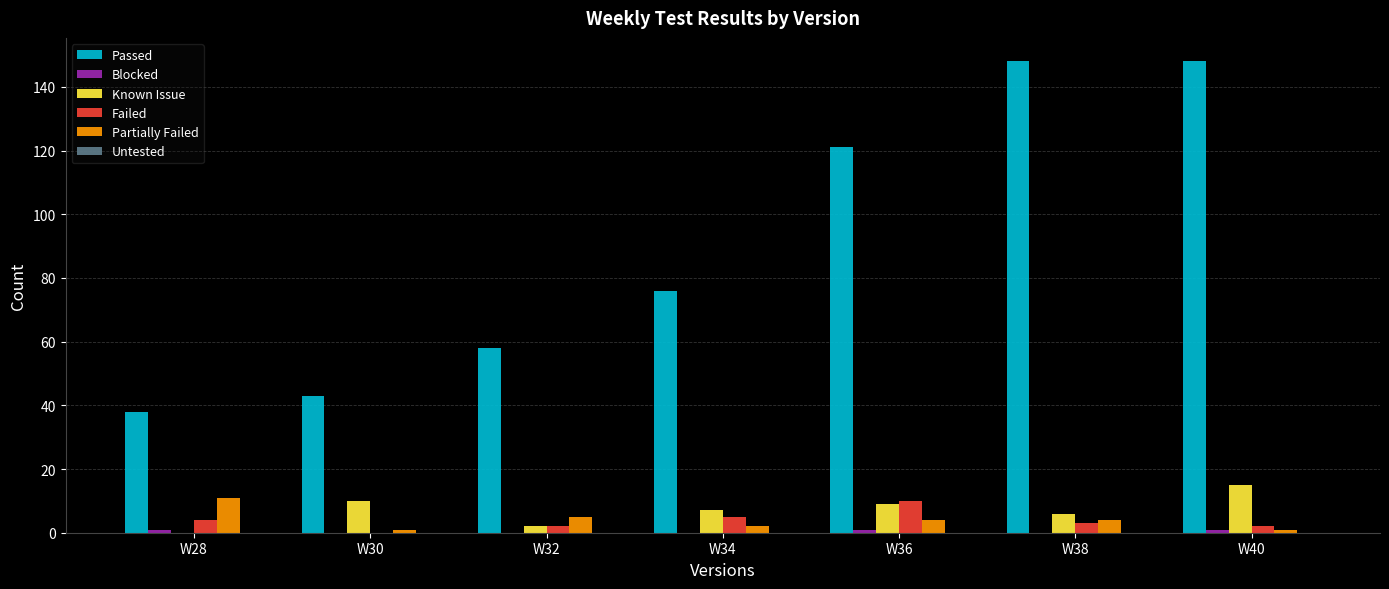

What is the difference between the Partially Failed values at W32 and W36?

1